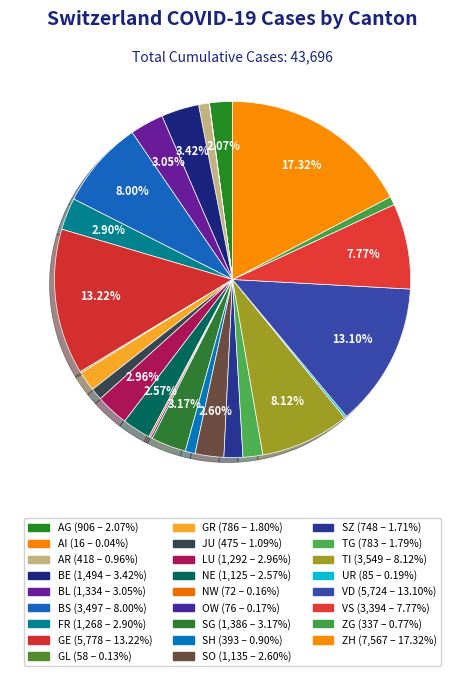

To the nearest percent, what is the combined percentage of ZG and TI?

9%